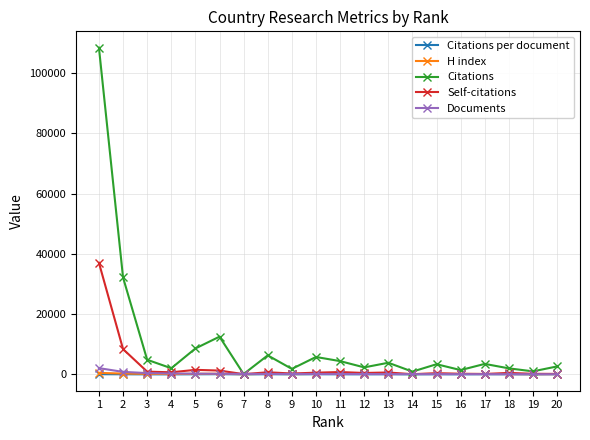

Which series has the largest total across all categories?

Citations